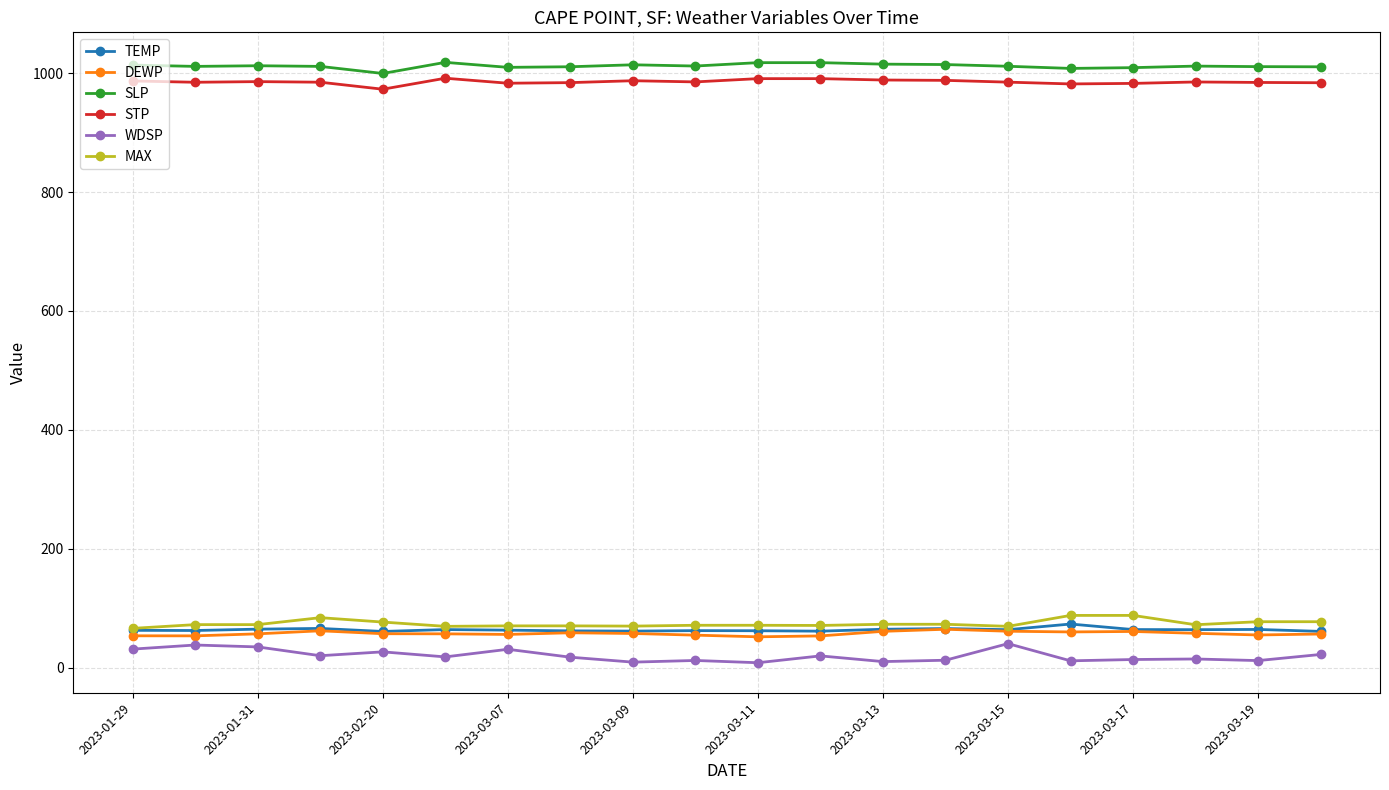

What is the minimum value for STP?

973.0